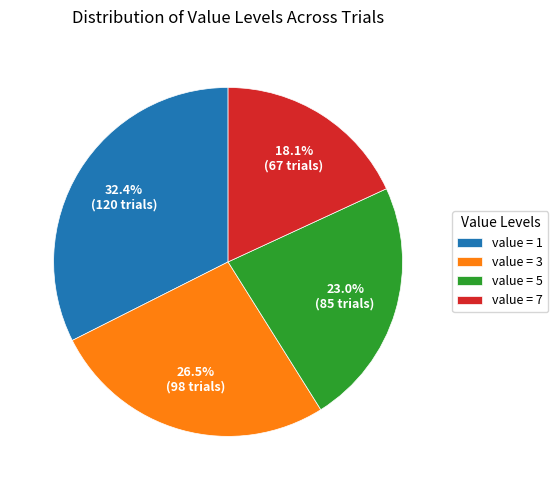

Rank the categories by value from highest to lowest.

value = 1, value = 3, value = 5, value = 7